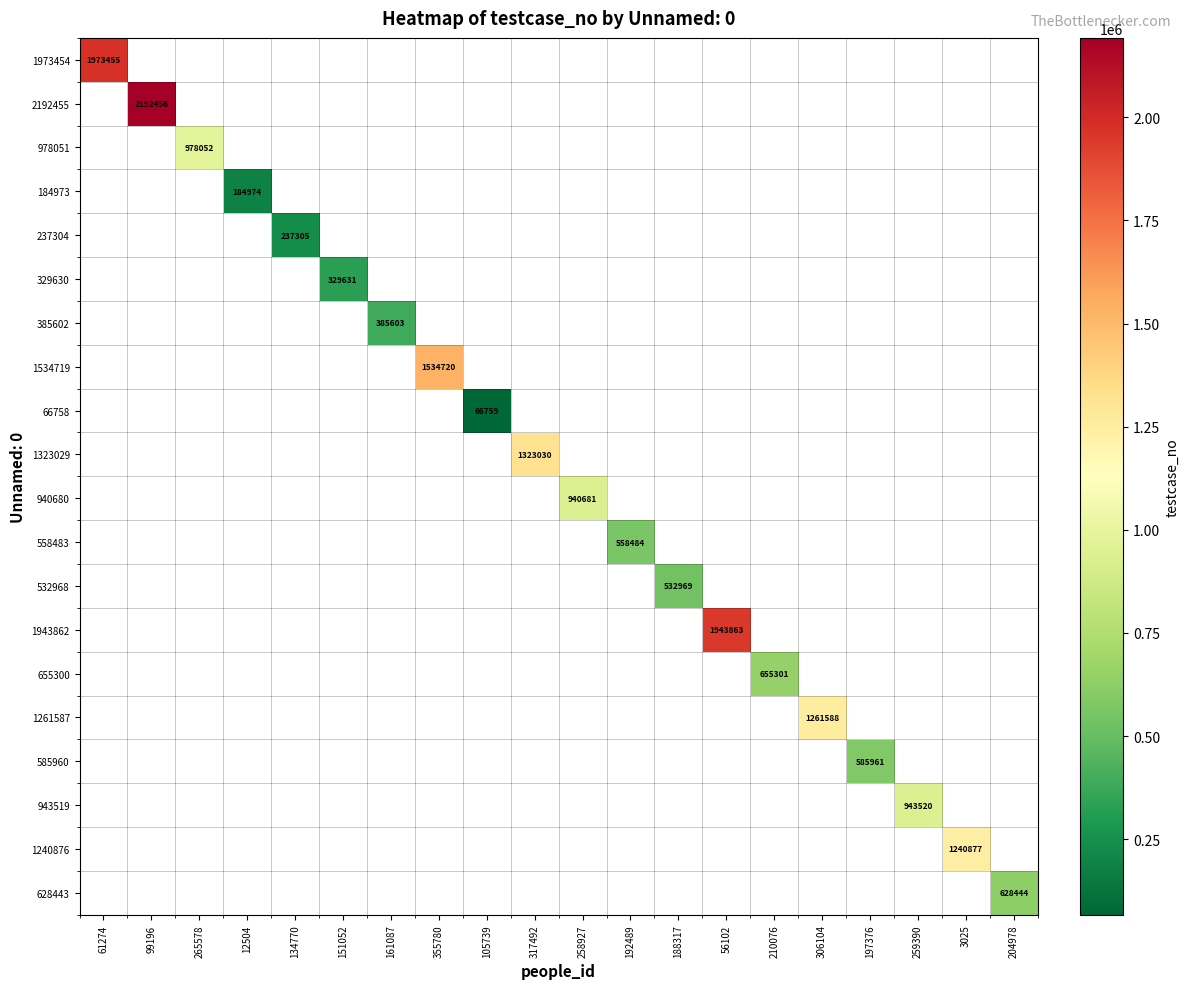

True or false: 1323029 has a value of 1323030 at 317492.

True